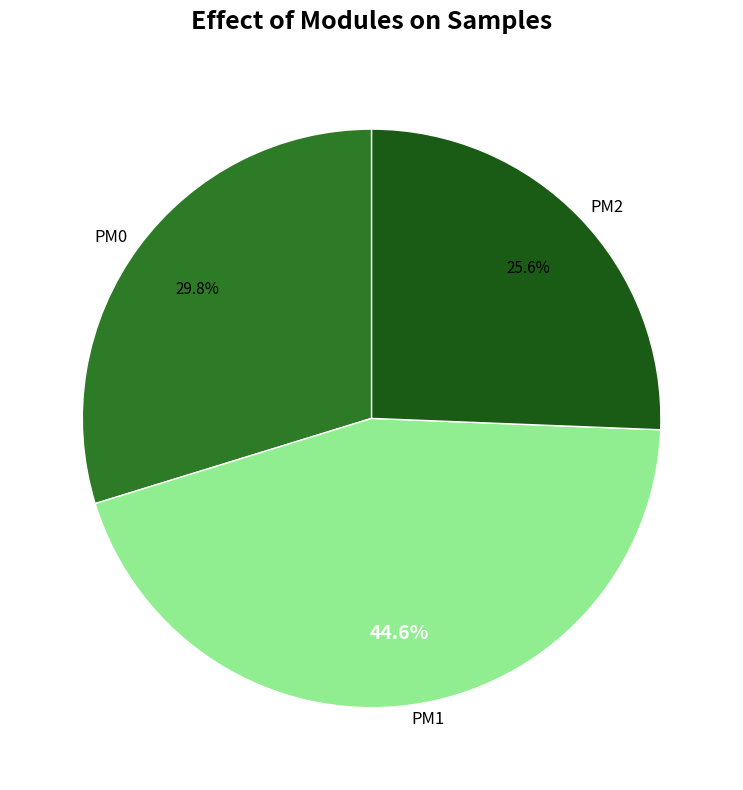

Which category has the smallest portion of the pie?

PM2